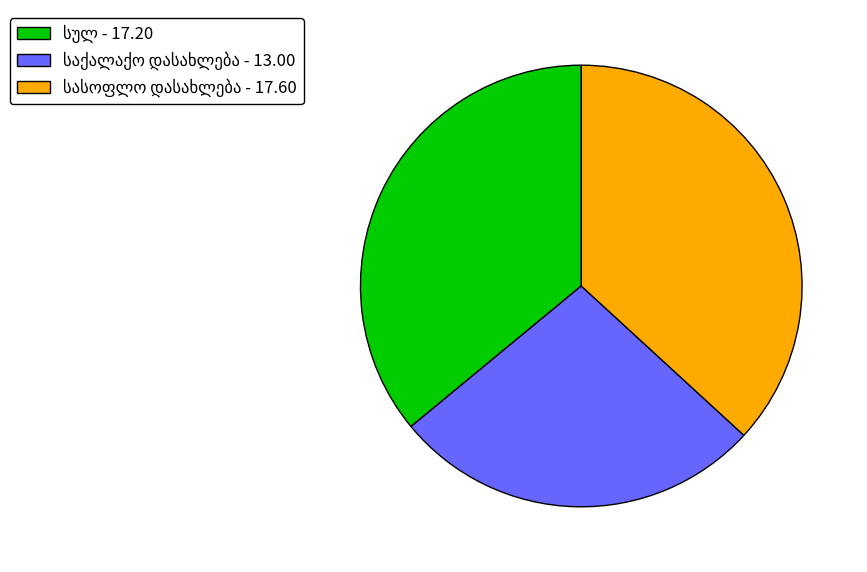

Is there any slice that represents more than half of the pie?

No